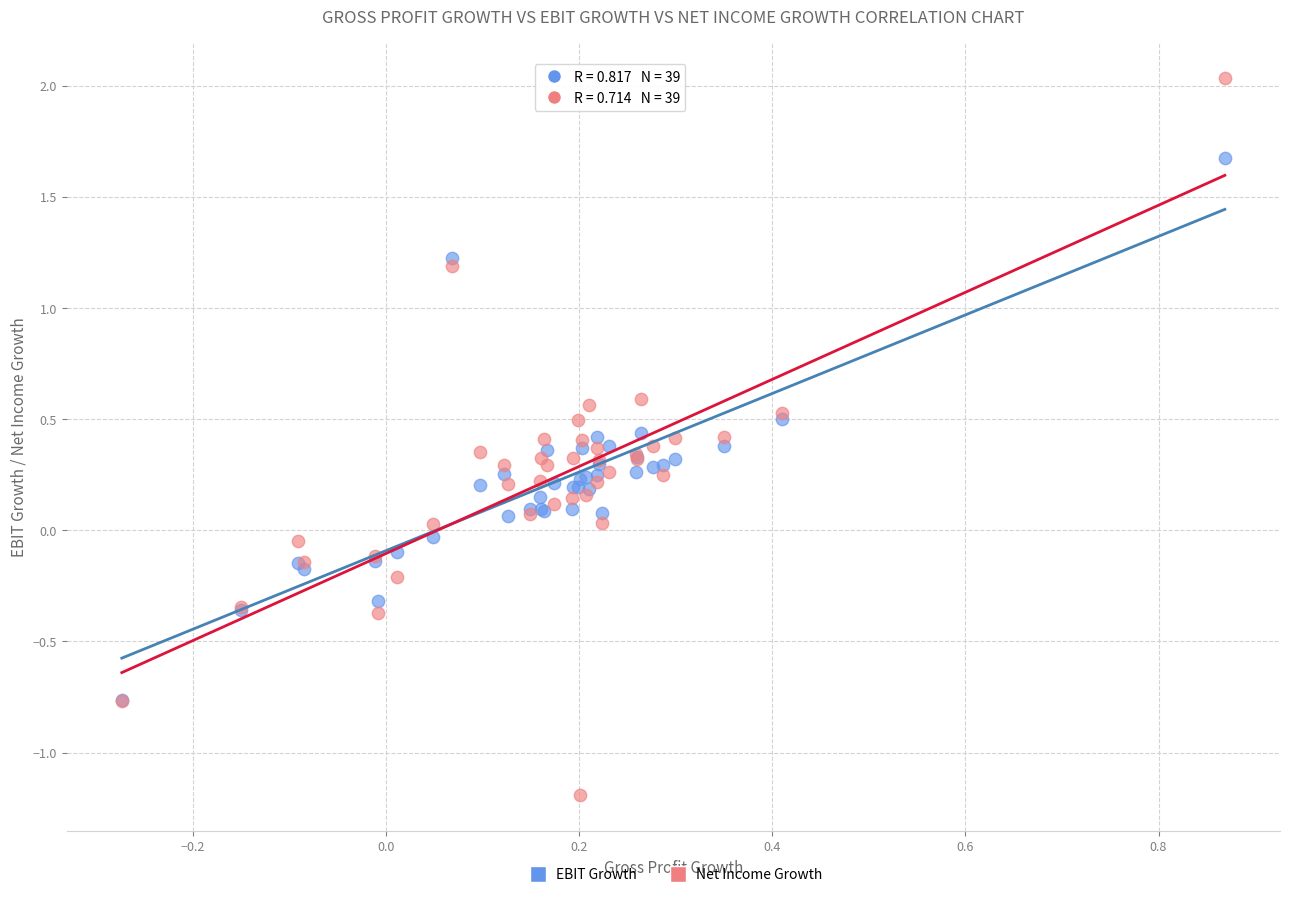

Which series contains the lowest Y value?

Net Income Growth